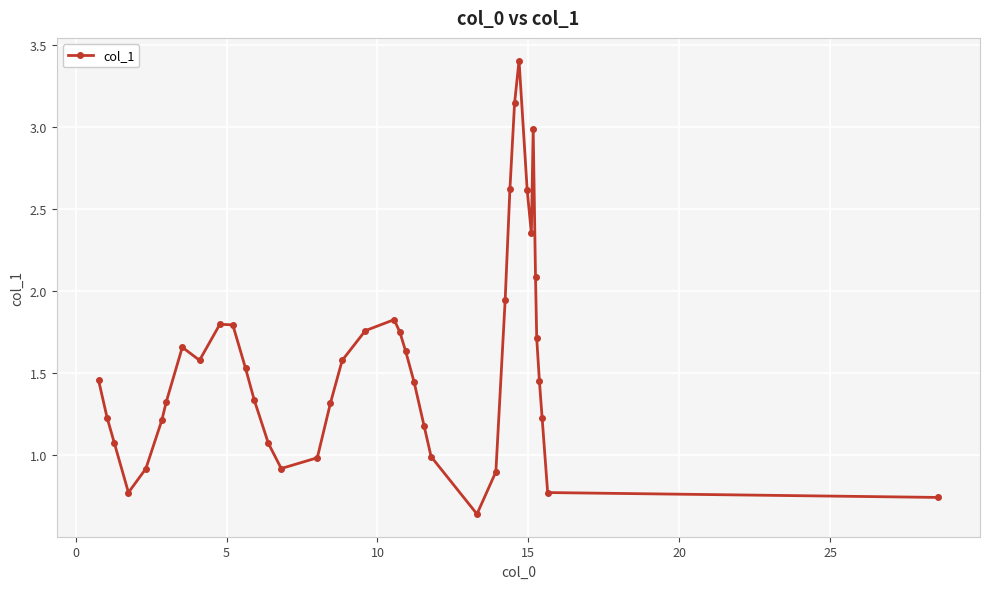

True or false: the data has more than 0 interior local peaks.

True